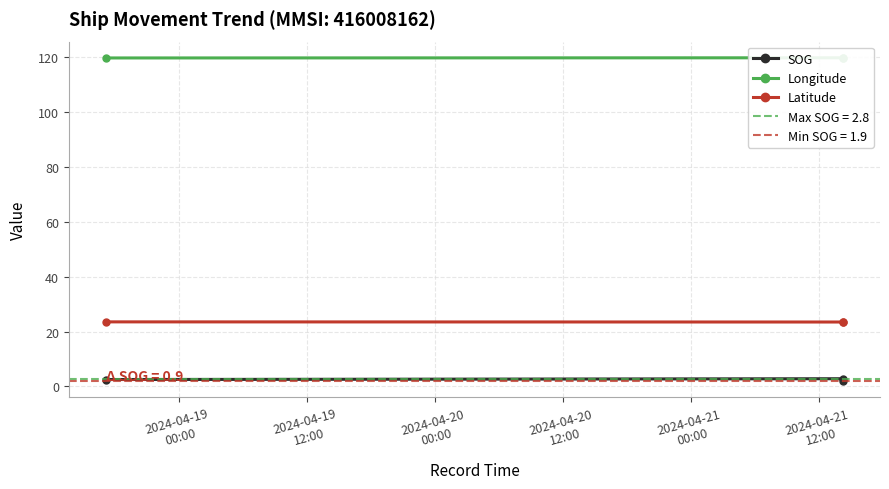

Does the chart display data point markers on the line(s)?

Yes